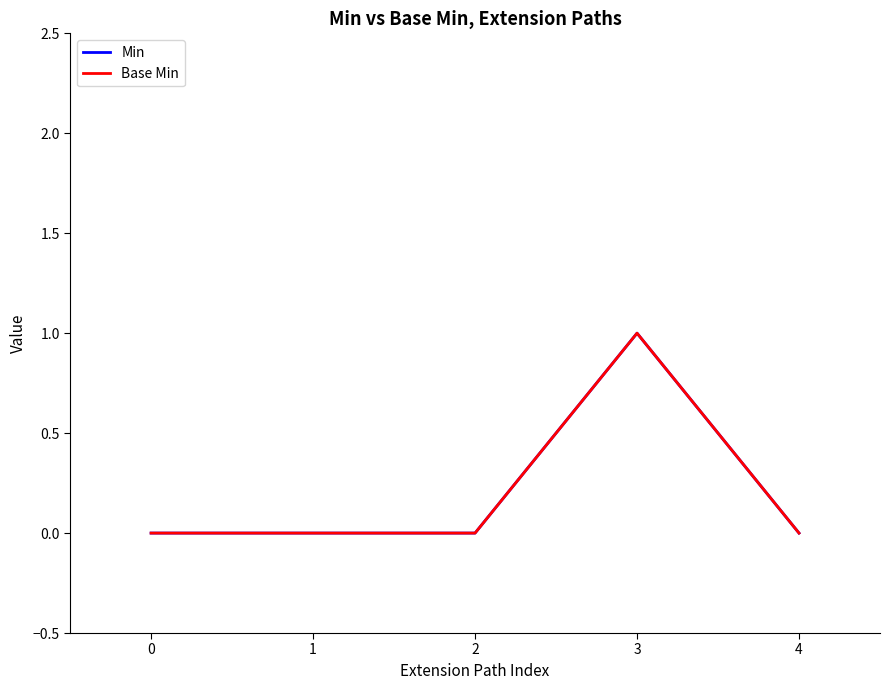

List the series in order of their peak value, lowest first.

Min, Base Min